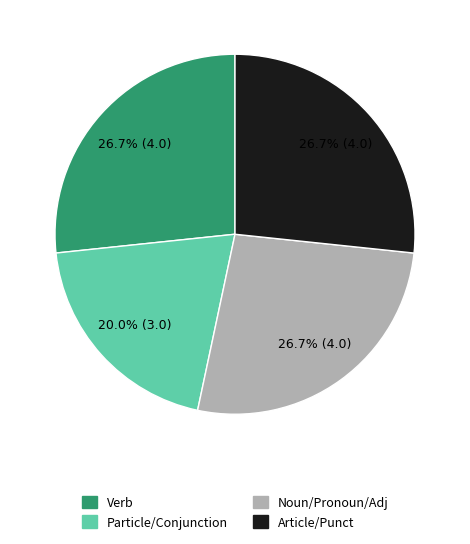

Is there a majority slice in this chart?

No